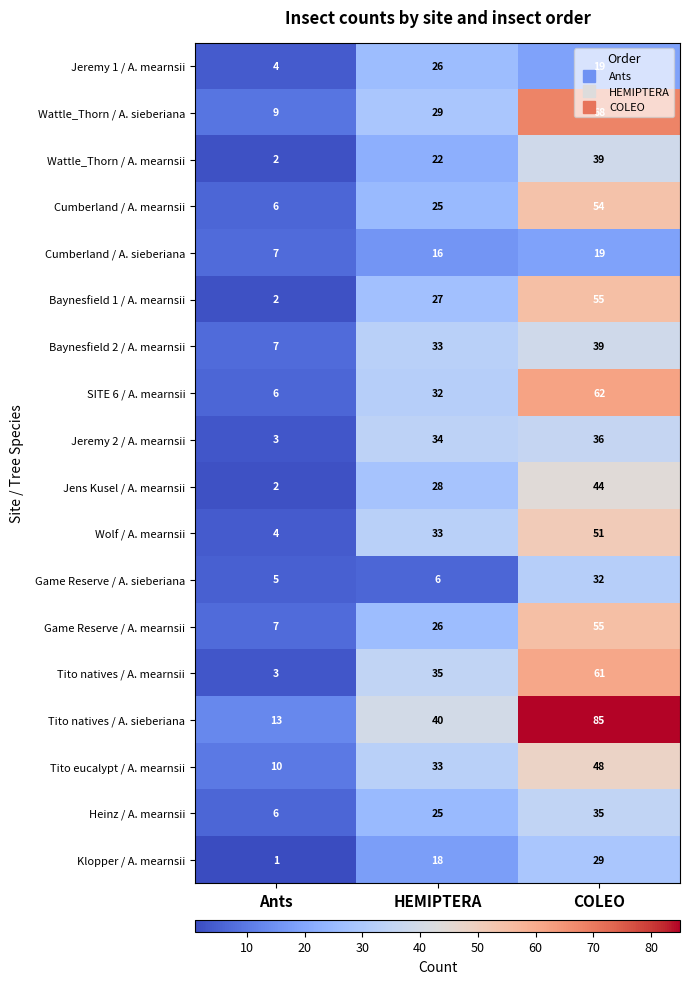

Which series has the largest range (max minus min)?

Tito natives / A. sieberiana